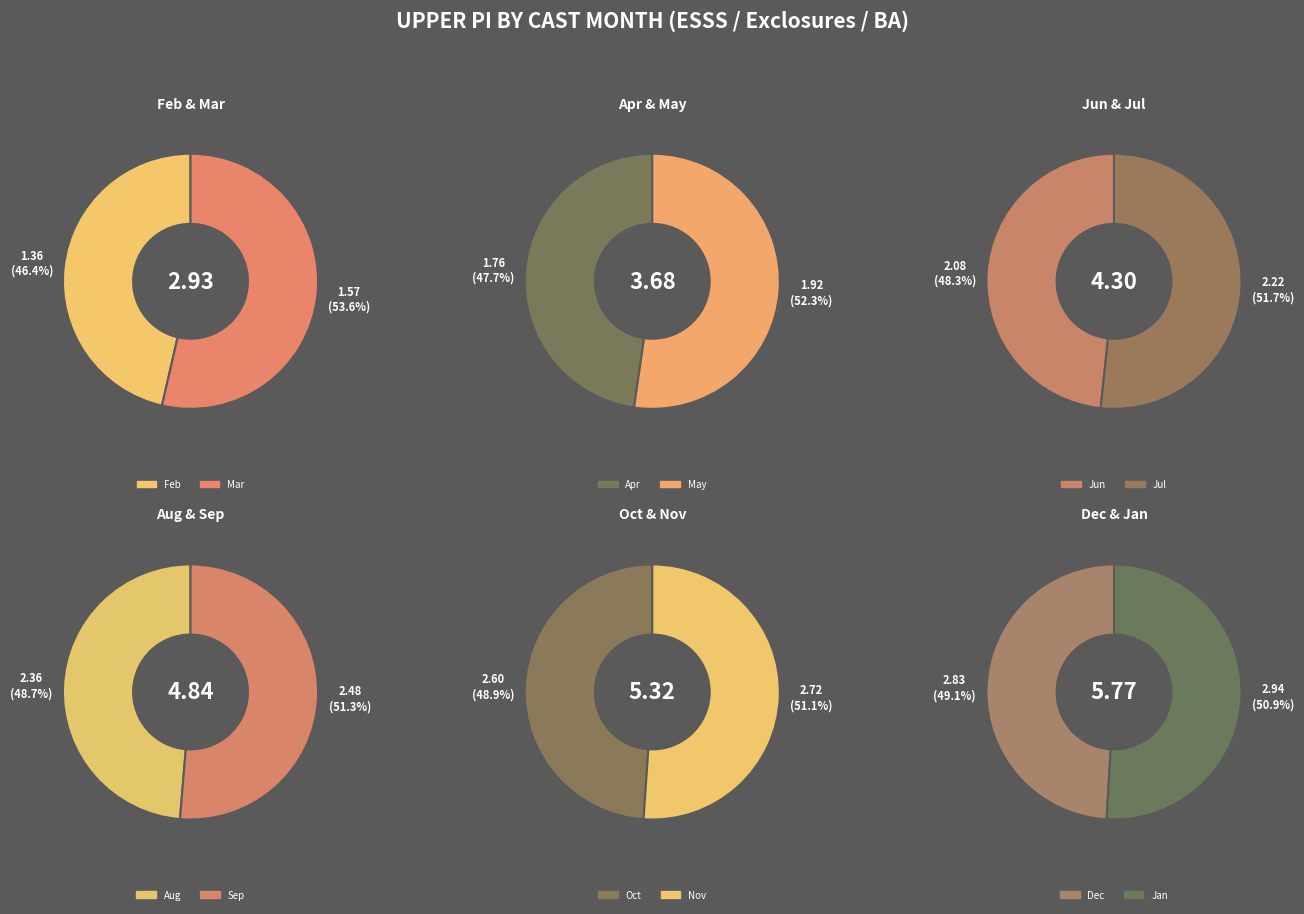

To the nearest percent, what portion does 7 represent?

8%